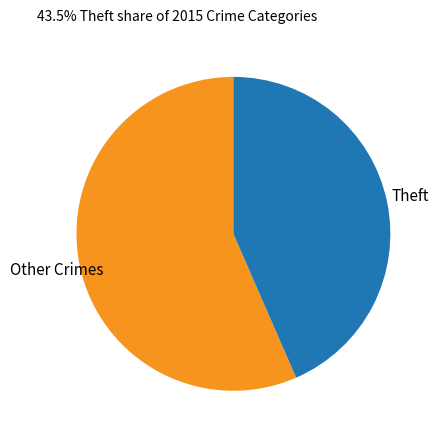

Between Theft and Other Crimes, which is larger?

Other Crimes